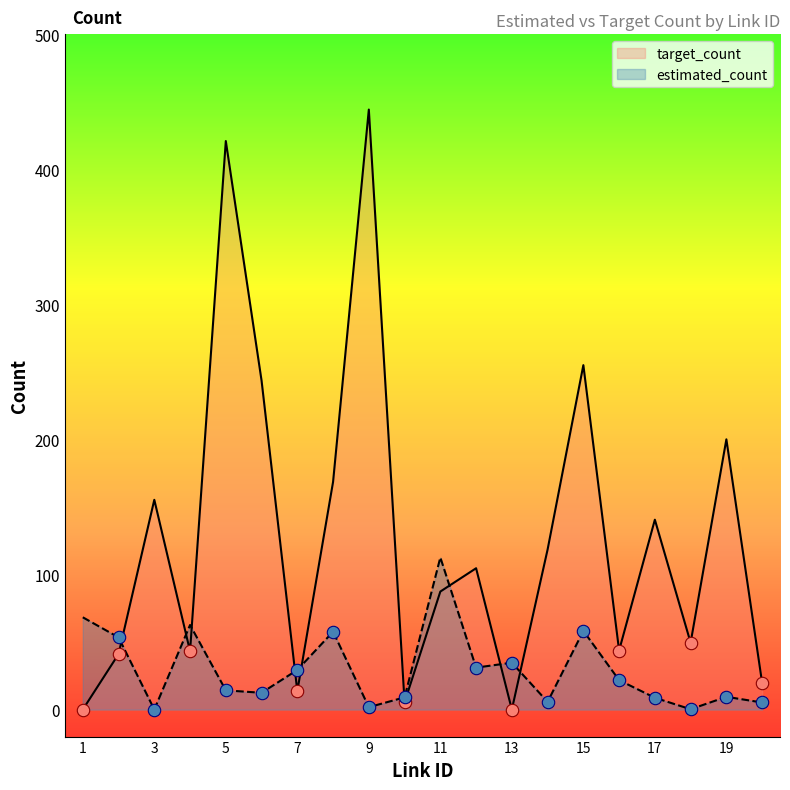

Which series has the largest total across all categories?

target_count